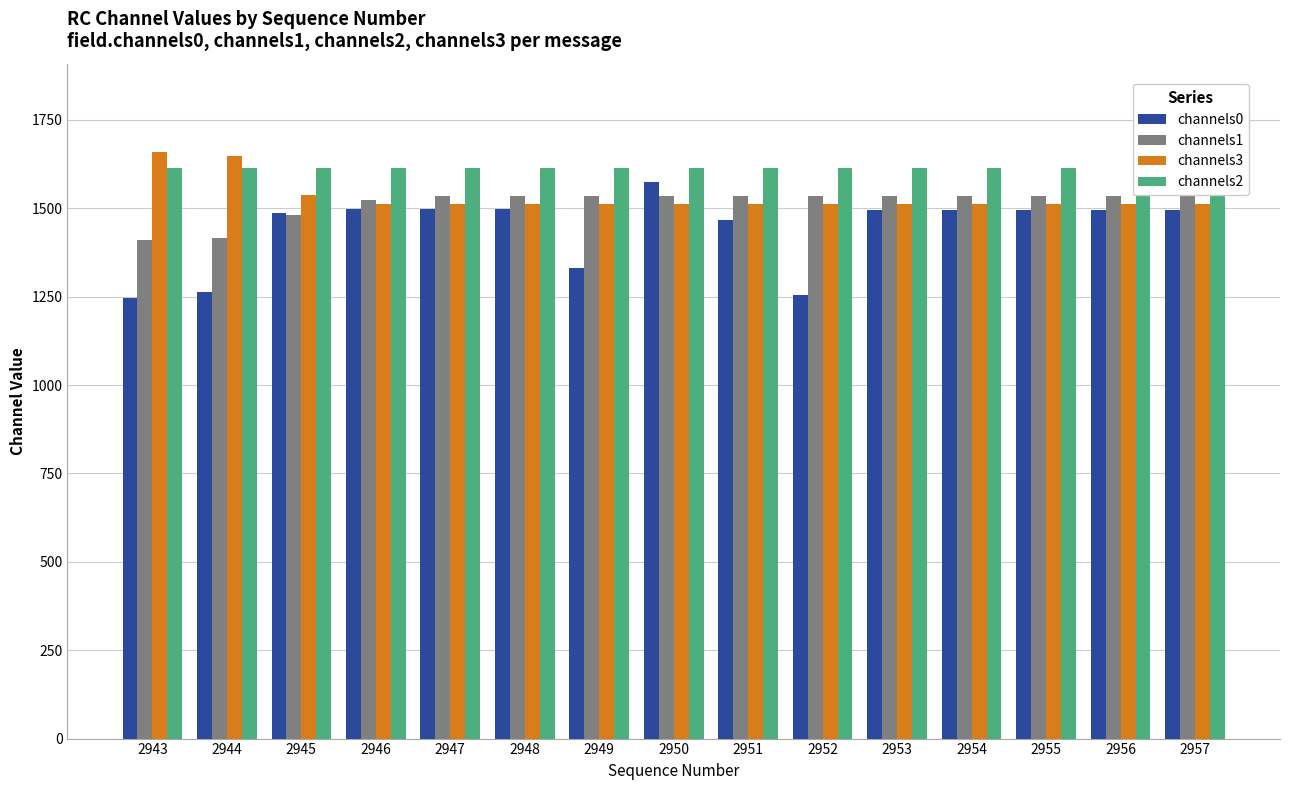

Which series has the largest range (max minus min)?

channels0